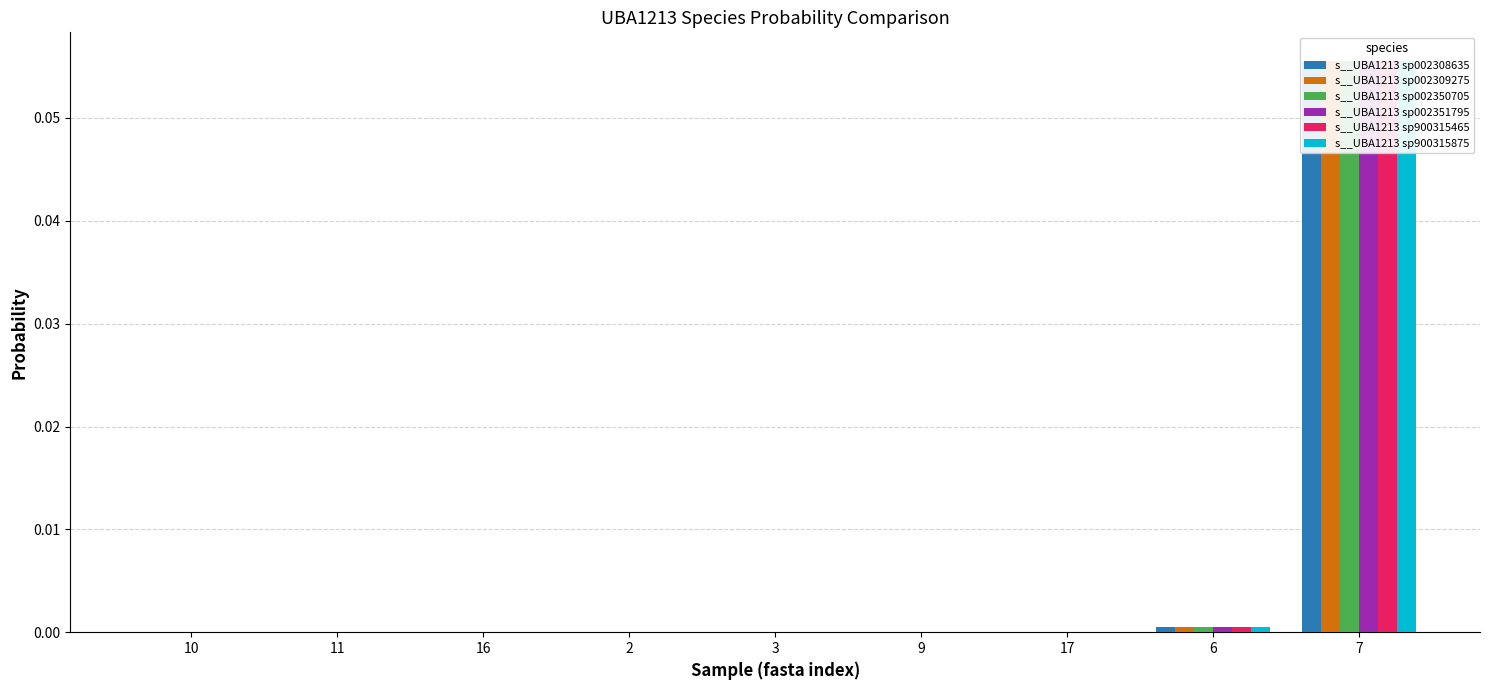

The value of s__UBA1213 sp002309275 at 3 is 0.0. True or false?

False